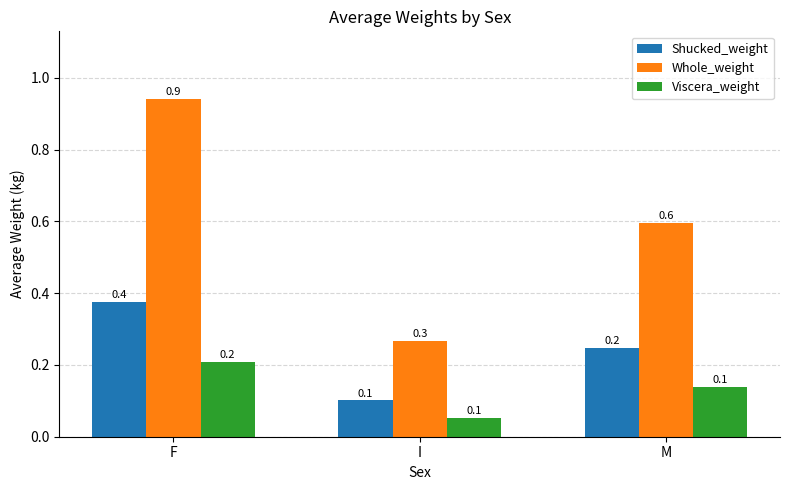

What is the difference between the maximum and minimum values in the Whole_weight series?

0.7